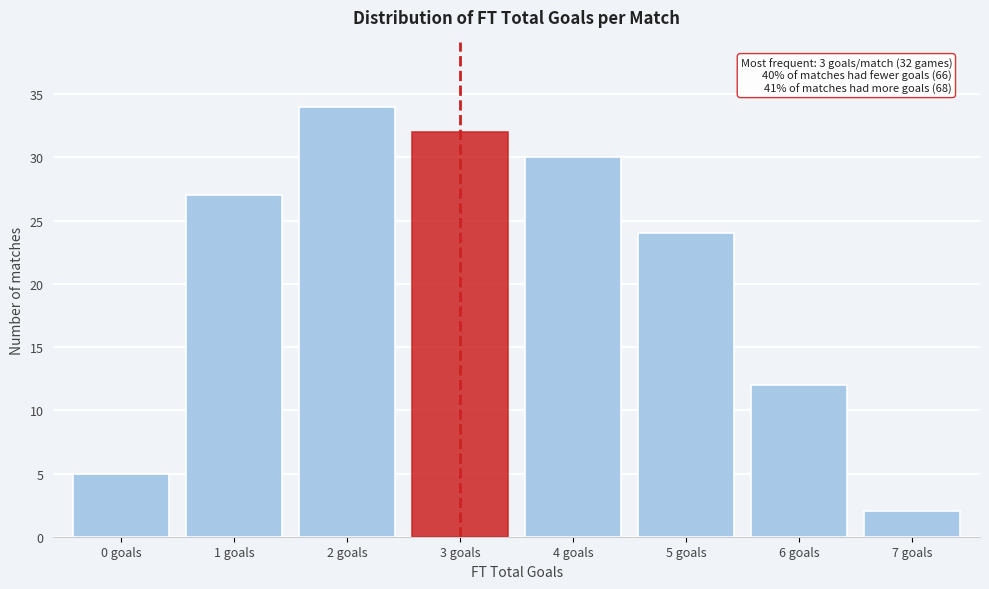

Reading right to left, transcribe all the data shown in this chart.

2	12	24	30	32	34	27	5